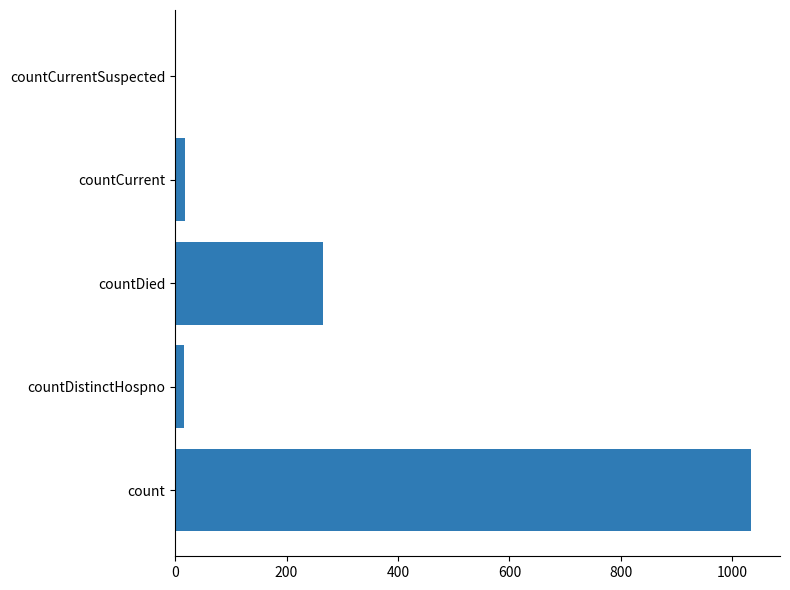

The value at count is 1501. True or false?

False